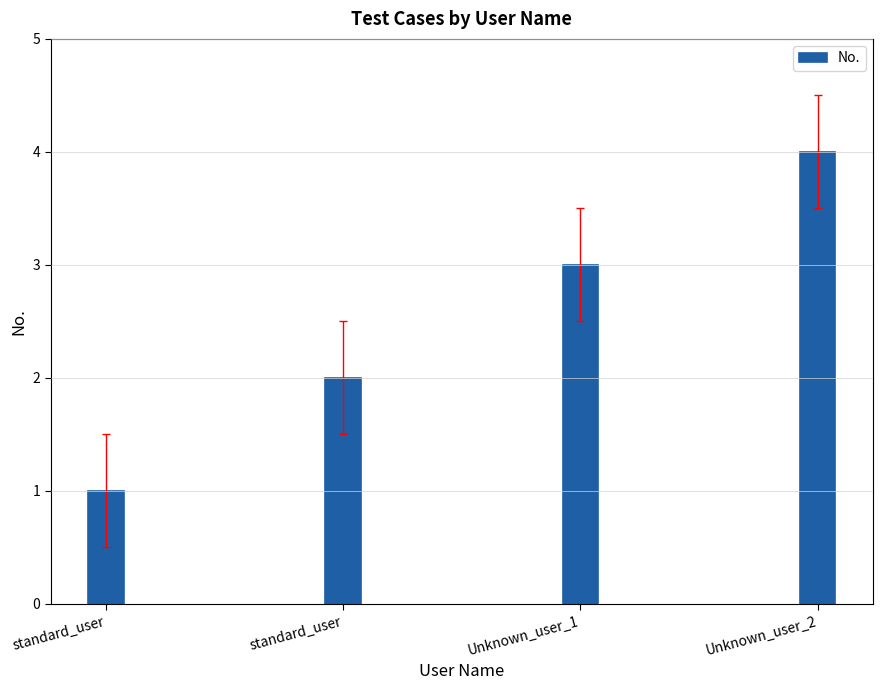

What is the minimum value shown in the chart?

1